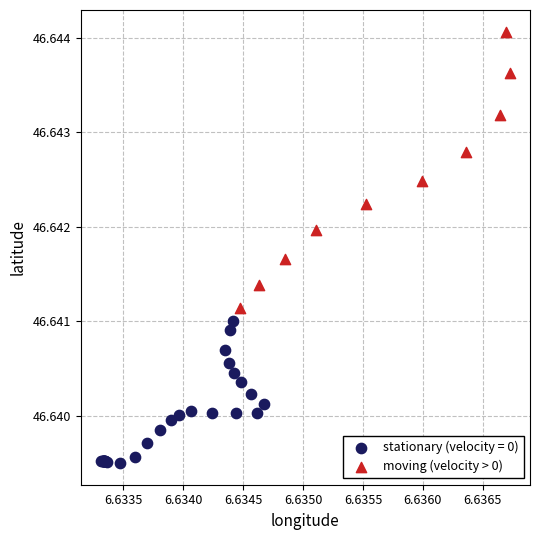

Which series reaches the maximum Y coordinate?

moving (velocity > 0)